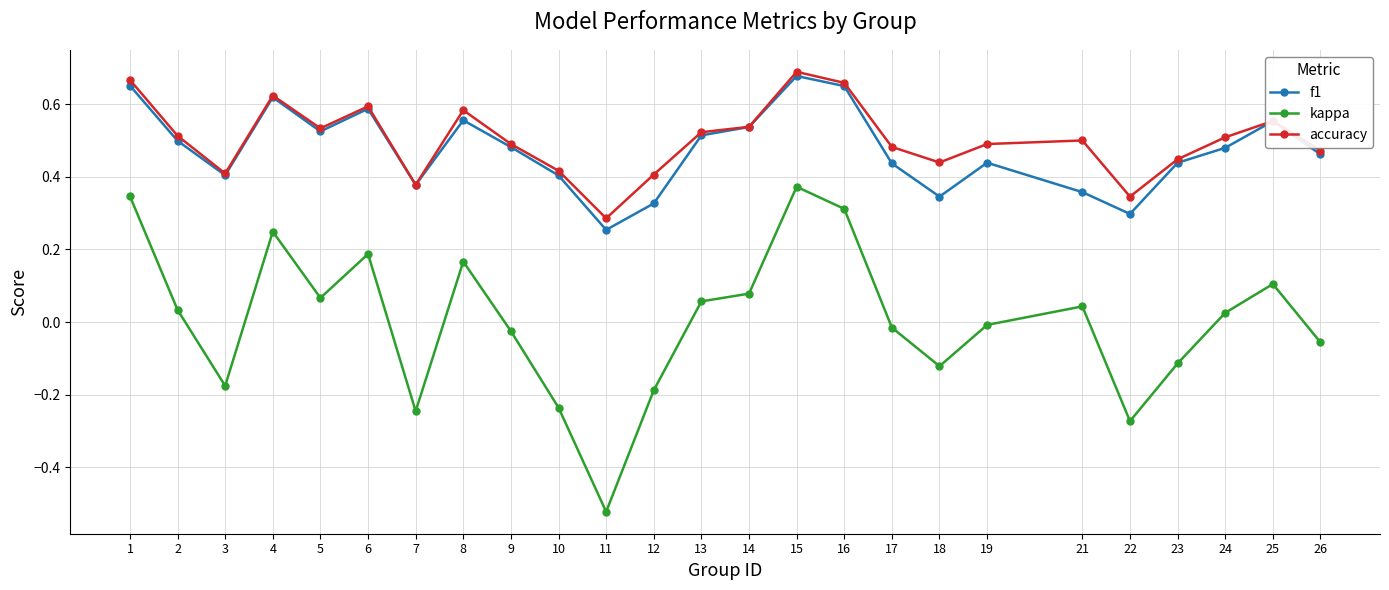

How many values in kappa are below zero?

12